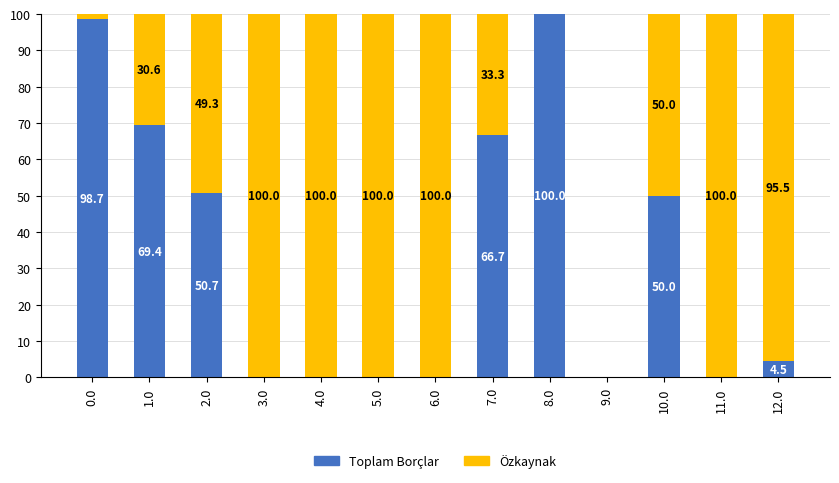

Which category has the highest value in the Toplam Borçlar series?

8.0